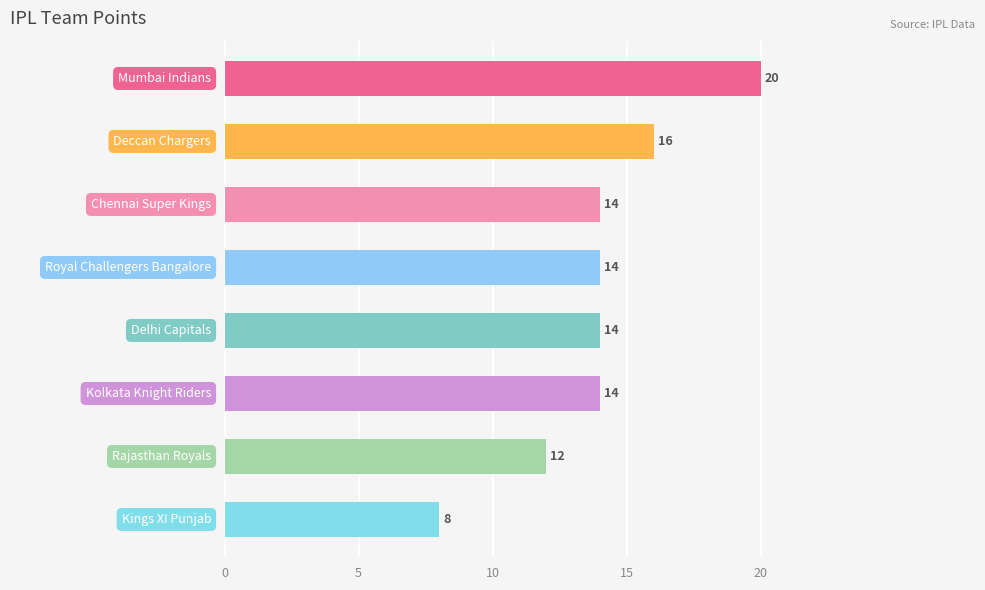

What is the greatest value displayed?

20